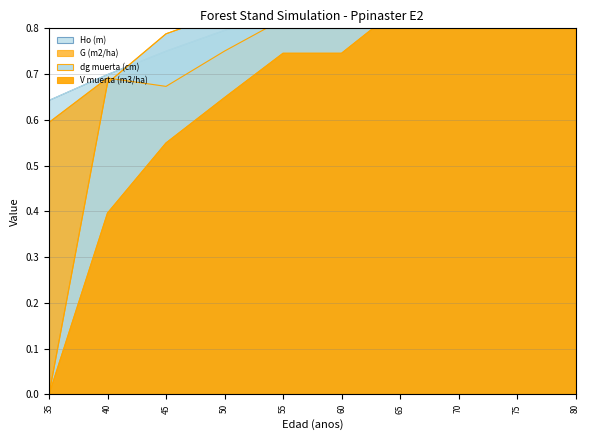

Which has a higher value, 55 or 50?

55